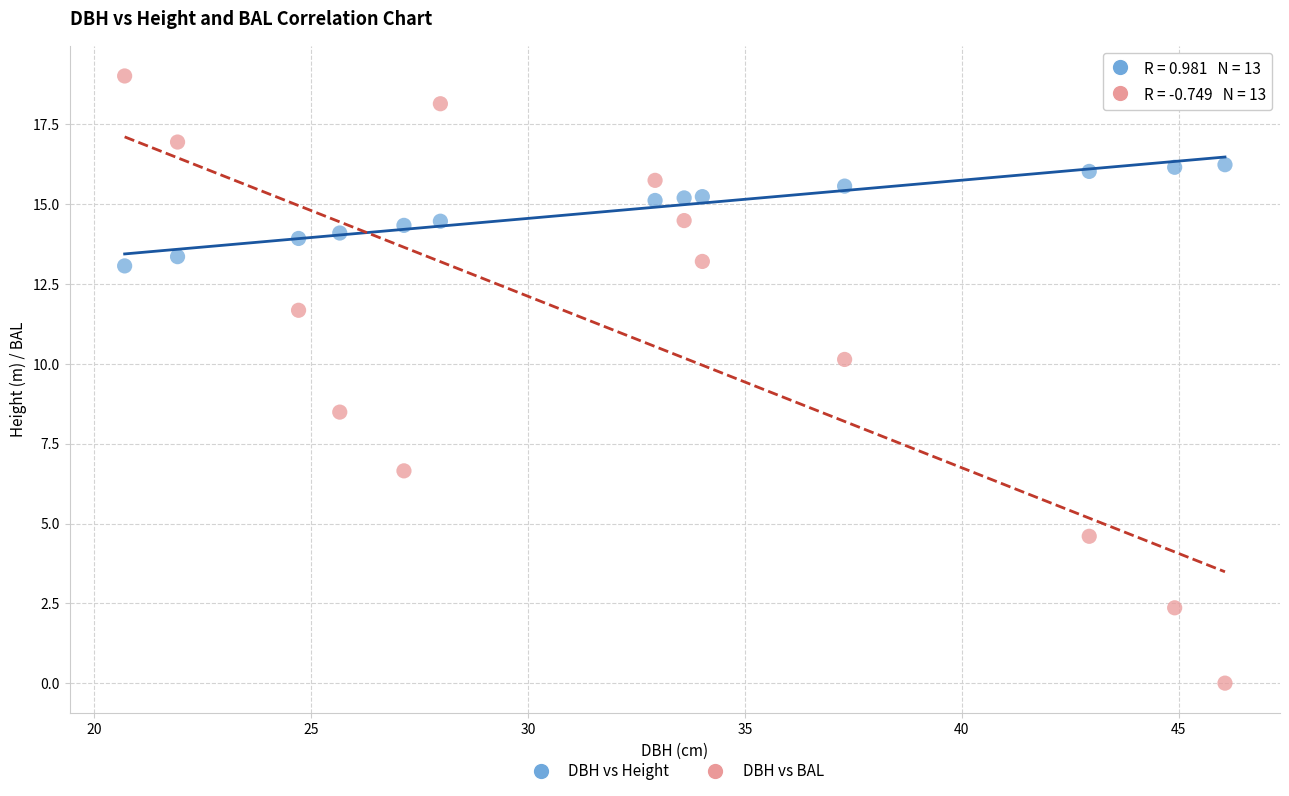

What are all the series names shown in the legend?

DBH vs Height, DBH vs BAL